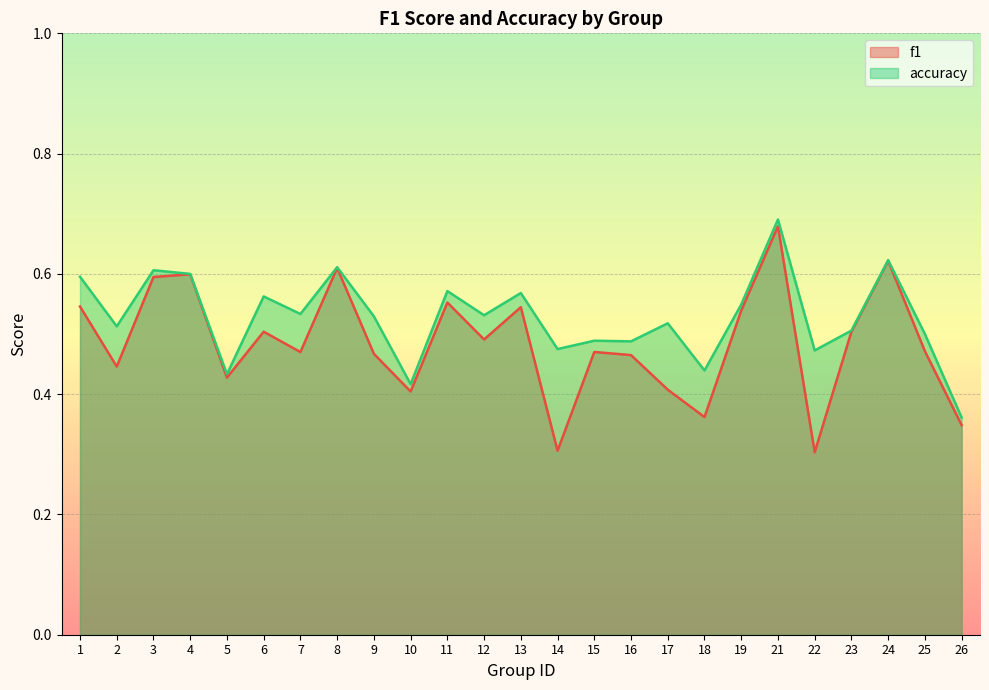

At which label is f1 closest to 0?

22